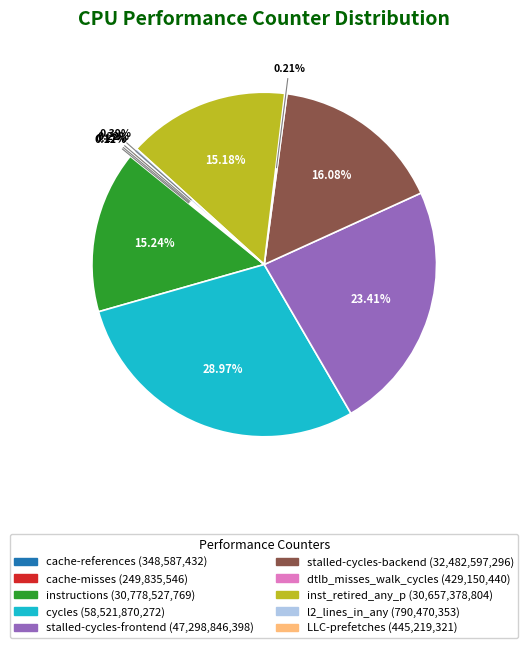

Does any single category account for the majority?

No